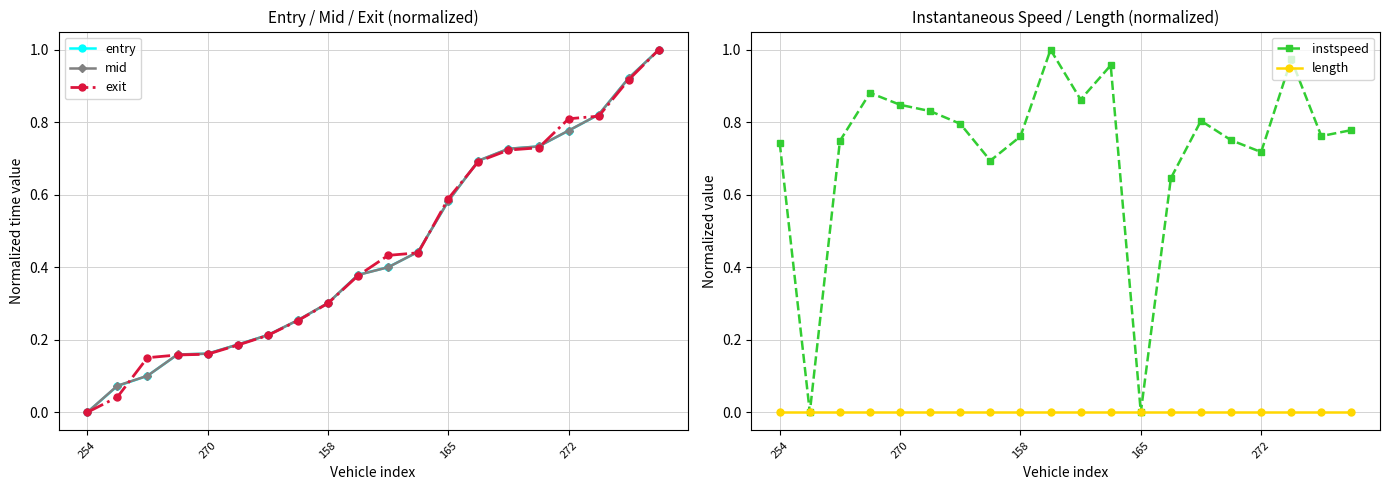

Reading left to right, extract all data points from this chart.

entry: 0.0	0.1	0.1	0.2	0.2	0.2	0.2	0.3	0.3	0.4	0.4	0.4	0.6	0.7	0.7	0.7	0.8	0.8	0.9	1.0
mid: 0.0	0.1	0.1	0.2	0.2	0.2	0.2	0.3	0.3	0.4	0.4	0.4	0.6	0.7	0.7	0.7	0.8	0.8	0.9	1.0
exit: 0.0	0.0	0.2	0.2	0.2	0.2	0.2	0.3	0.3	0.4	0.4	0.4	0.6	0.7	0.7	0.7	0.8	0.8	0.9	1.0
instspeed: 0.7	0.0	0.7	0.9	0.8	0.8	0.8	0.7	0.8	1.0	0.9	1.0	0.0	0.6	0.8	0.8	0.7	1.0	0.8	0.8
length: 0.0	0.0	0.0	0.0	0.0	0.0	0.0	0.0	0.0	0.0	0.0	0.0	0.0	0.0	0.0	0.0	0.0	0.0	0.0	0.0